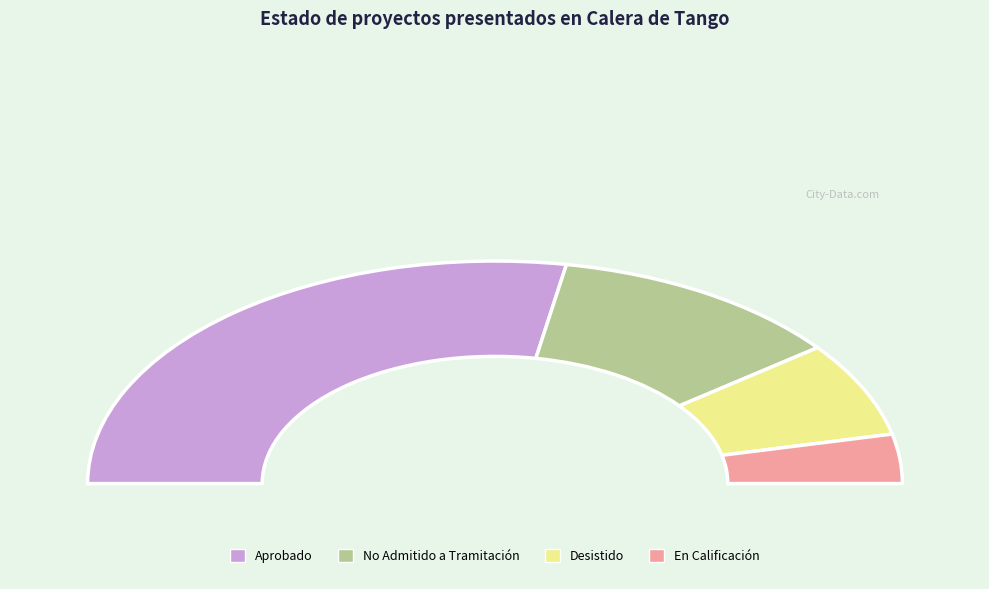

Which slice is the smallest?

En Calificación